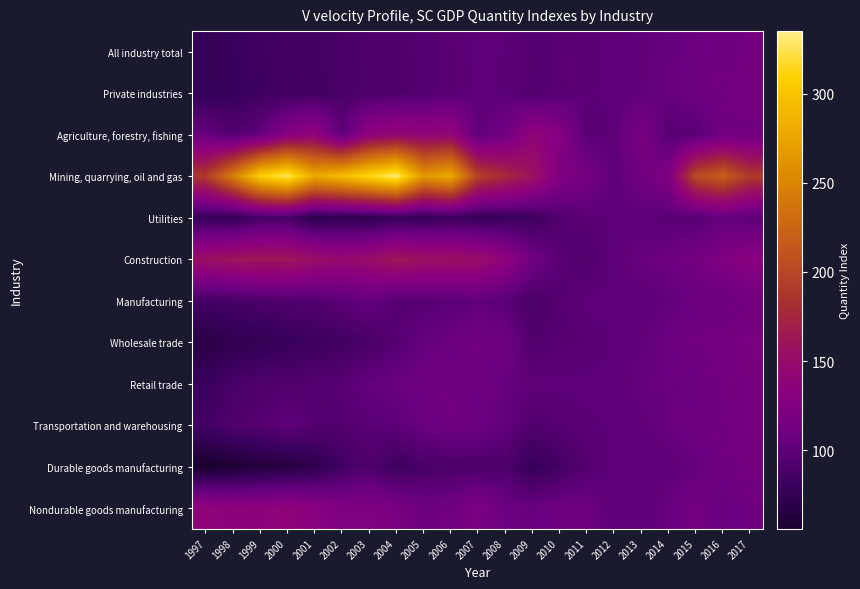

What is the total value across all series at 2009?

1239.7